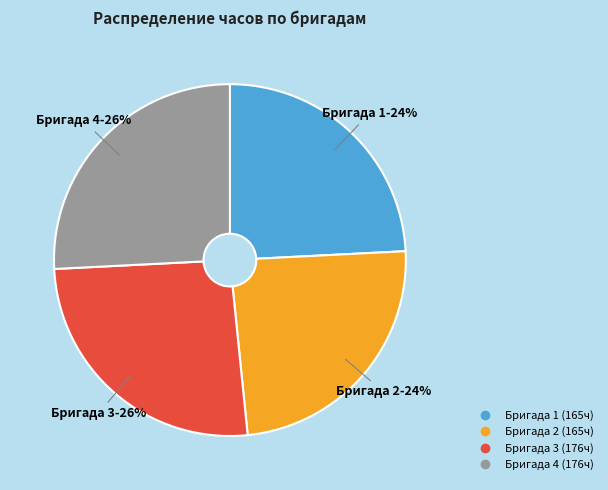

To the nearest percent, what is the difference between the largest and smallest slice percentages?

2%